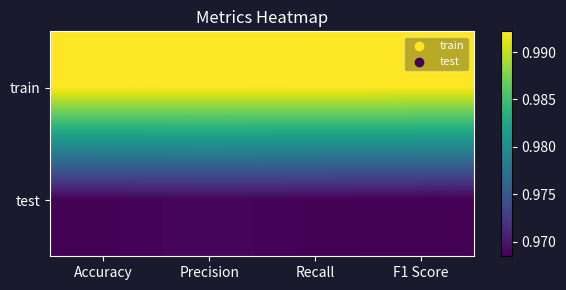

Reading left to right, extract all data points from this chart.

train: Accuracy=1.0	Precision=1.0	Recall=1.0	F1 Score=1.0
test: Accuracy=1.0	Precision=1.0	Recall=1.0	F1 Score=1.0